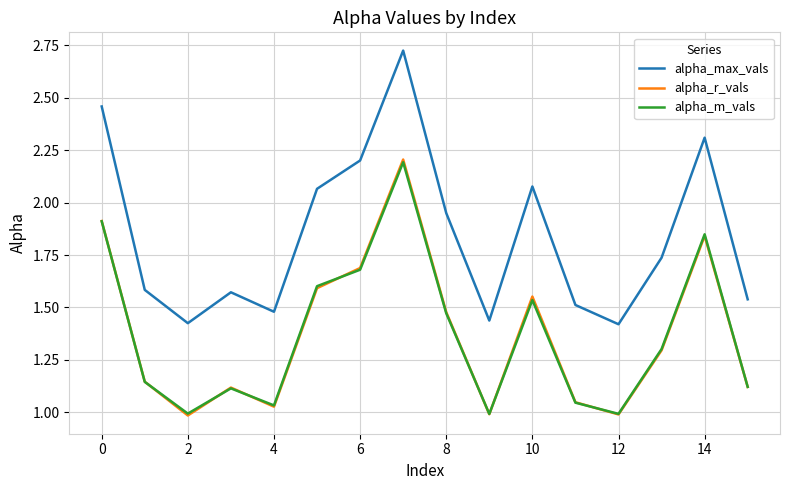

True or false: alpha_m_vals and alpha_max_vals intersect in this chart.

False